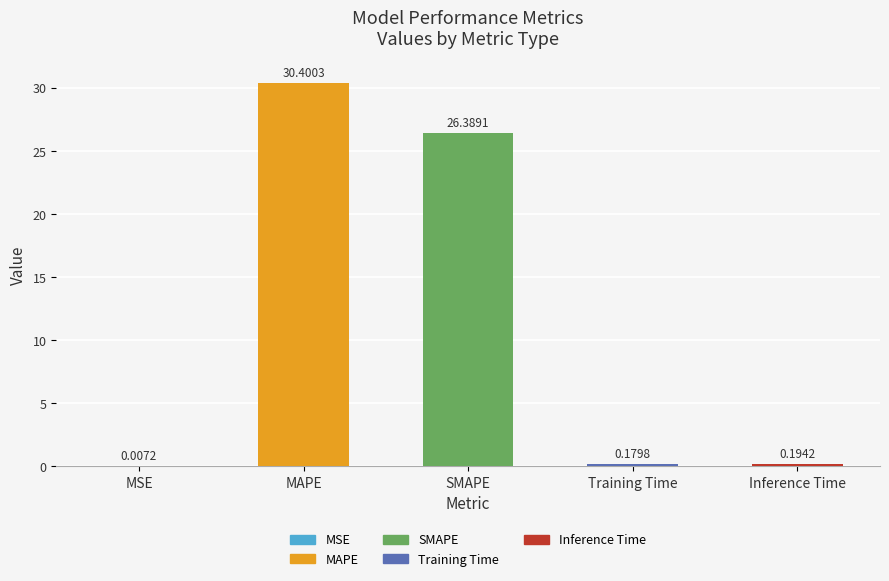

True or false: the data shows 11.9 at MAPE.

False